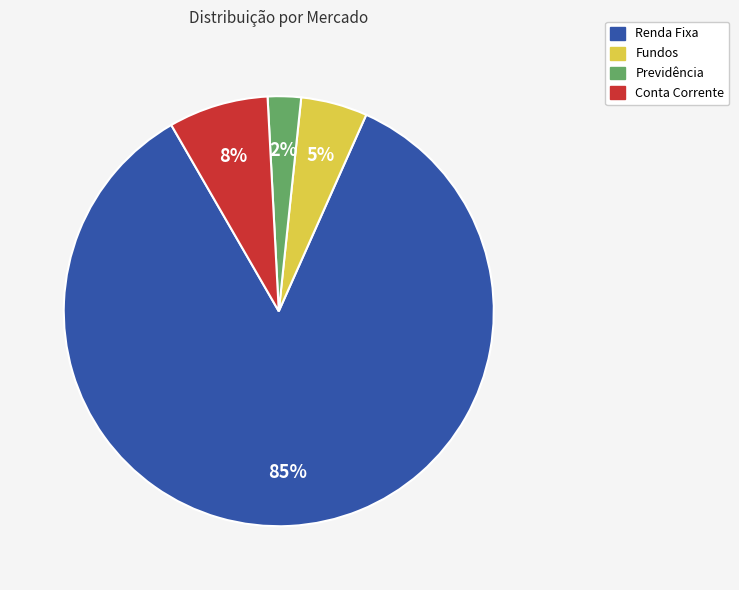

Is there any slice that represents more than half of the pie?

Yes